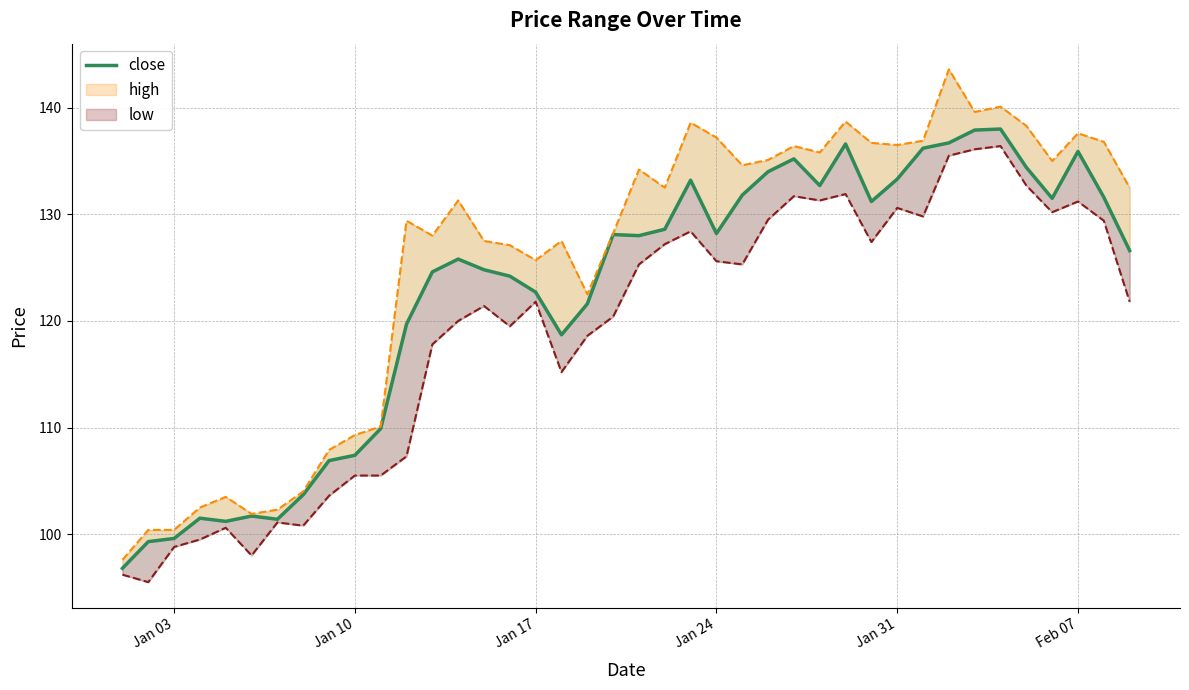

How many interior local peaks (higher than both neighbors) does the data have?

9